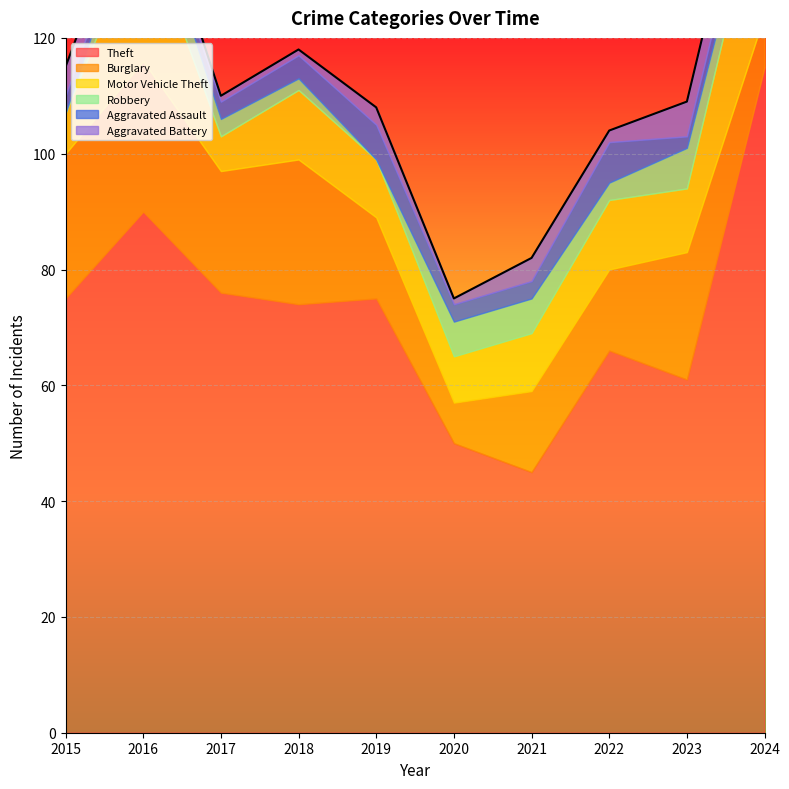

The value of Theft at 2022 is 117. True or false?

False